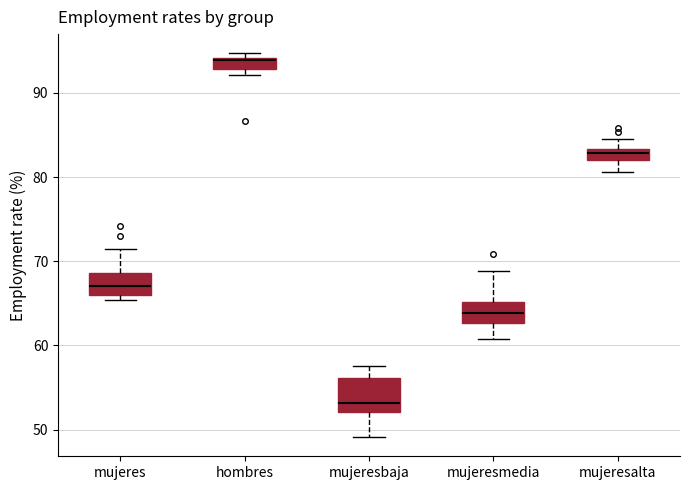

Which box has the highest median line?

hombres